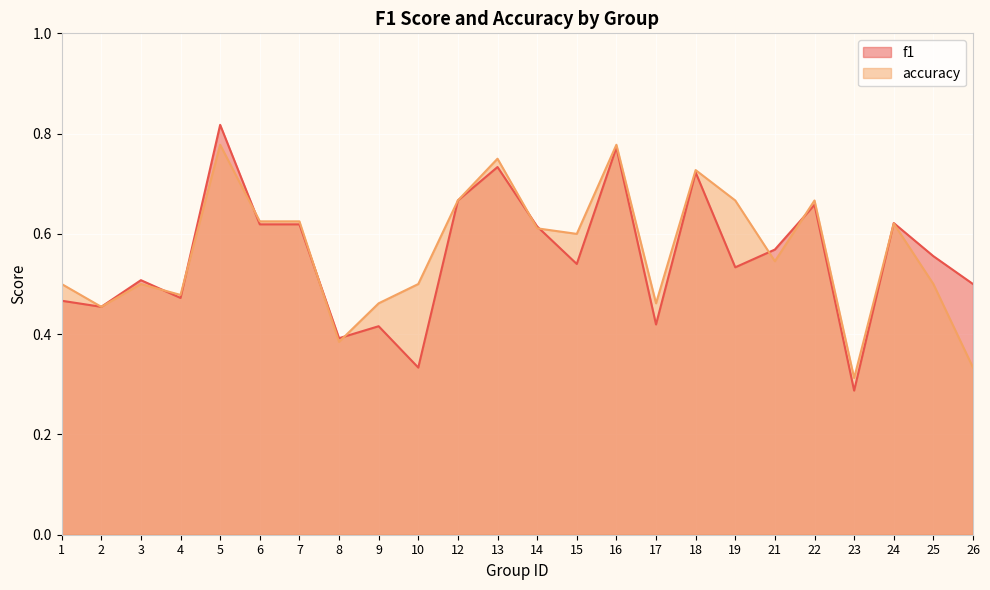

At 23, list the series in order from smallest to largest.

f1, accuracy